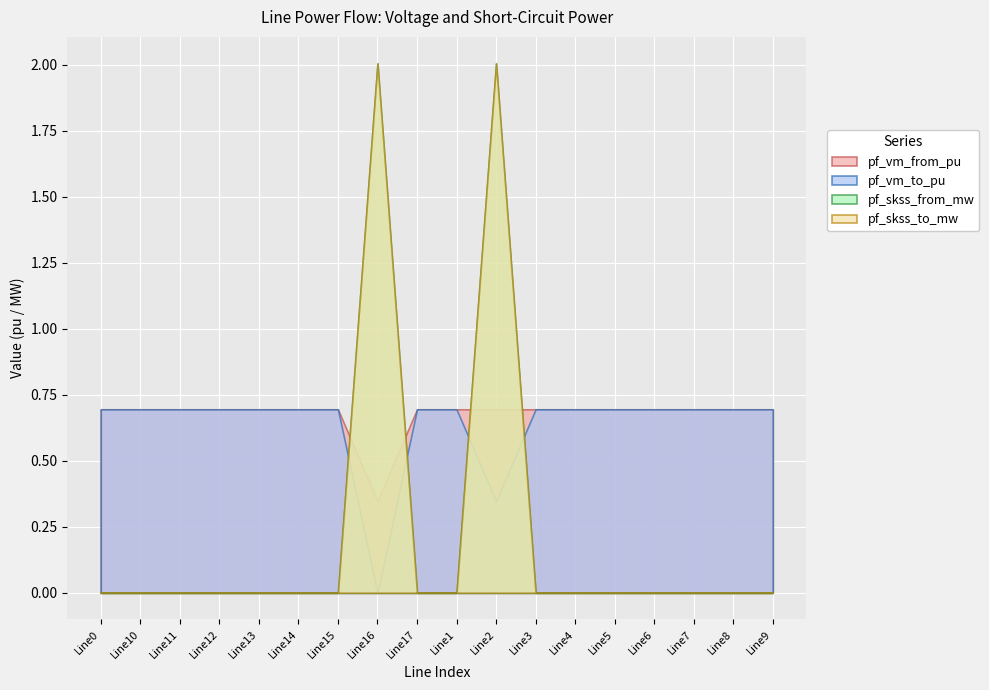

True or false: pf_skss_to_mw has a value of 0.0 at Line17.

True